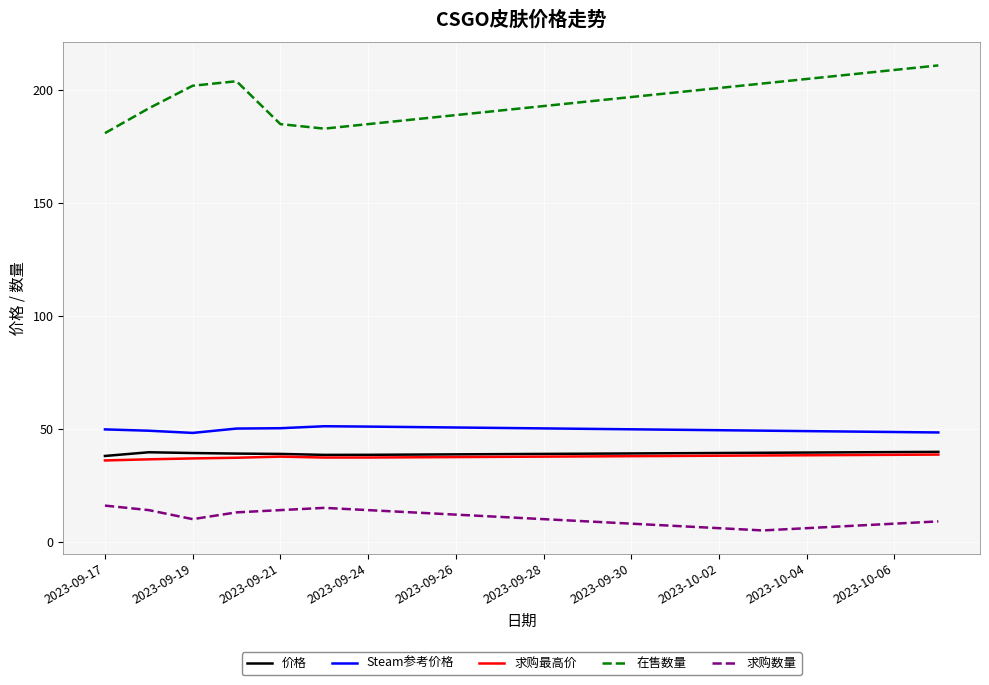

True or false: Steam参考价格 and 求购数量 cross at least once.

False